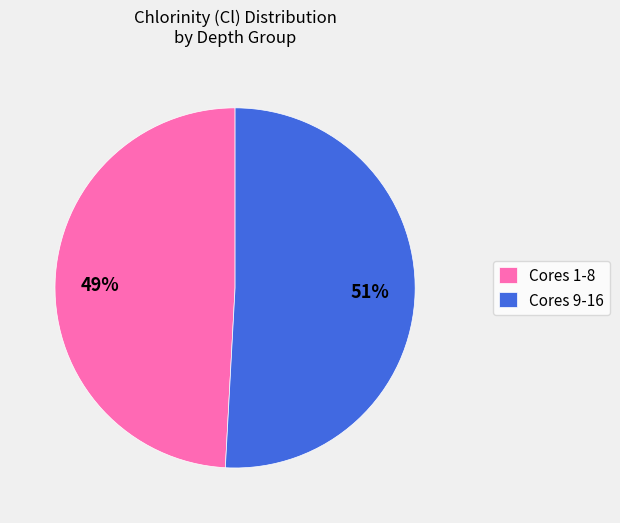

True or false: Cores 1-8 accounts for 59% of the total.

False